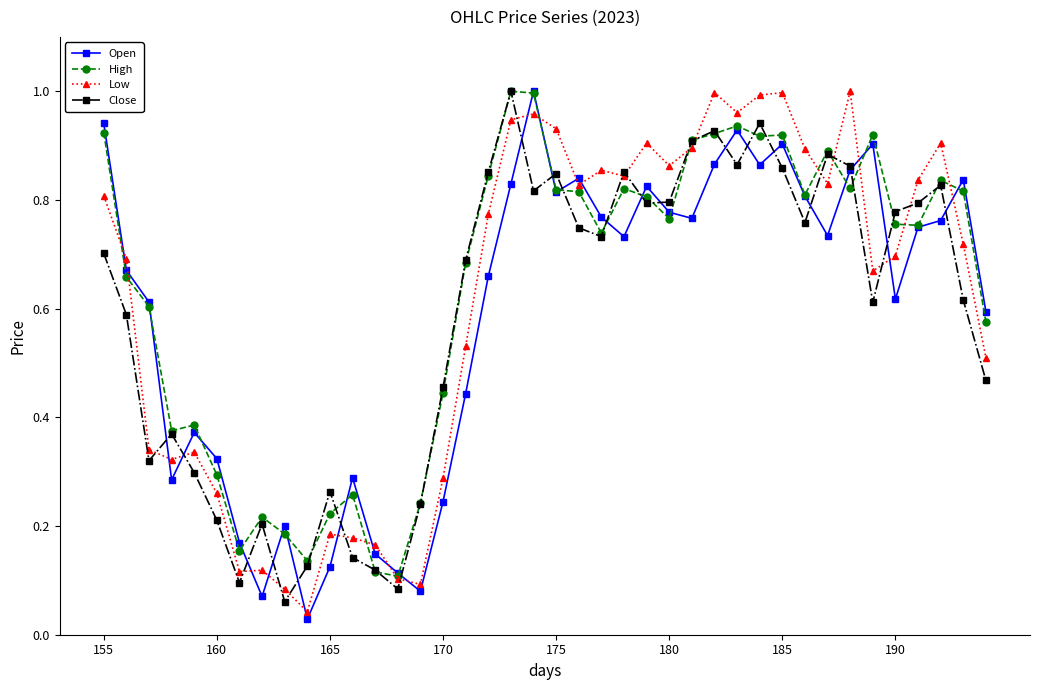

At how many categories does at least one series exceed 0?

40